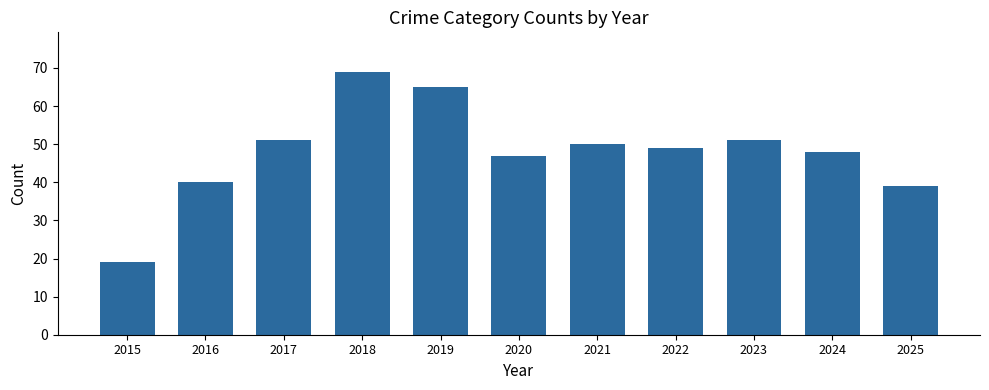

Where does the data first go above 49?

2017